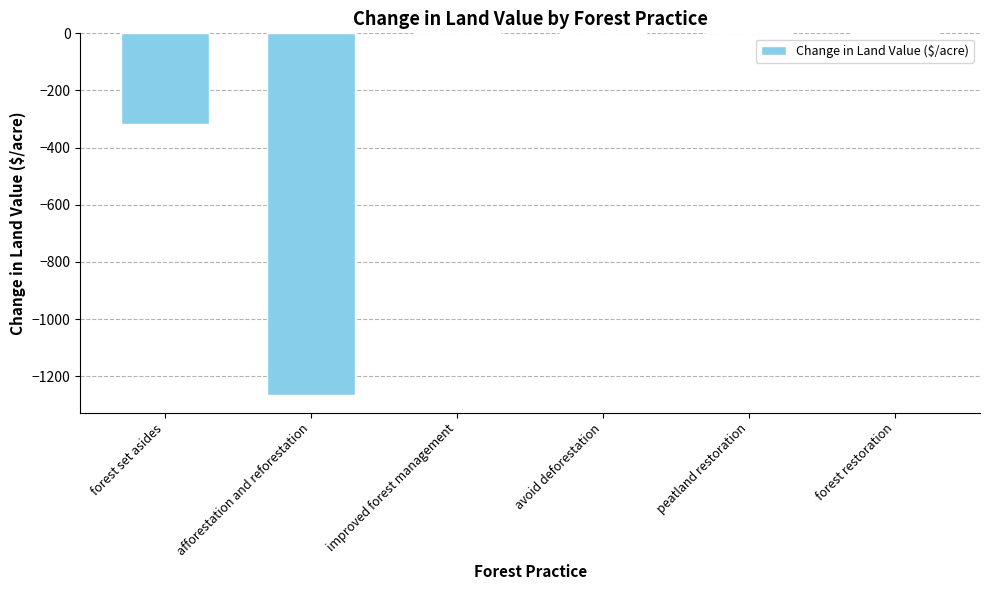

Is it true that the value at forest set asides is -182.4?

False